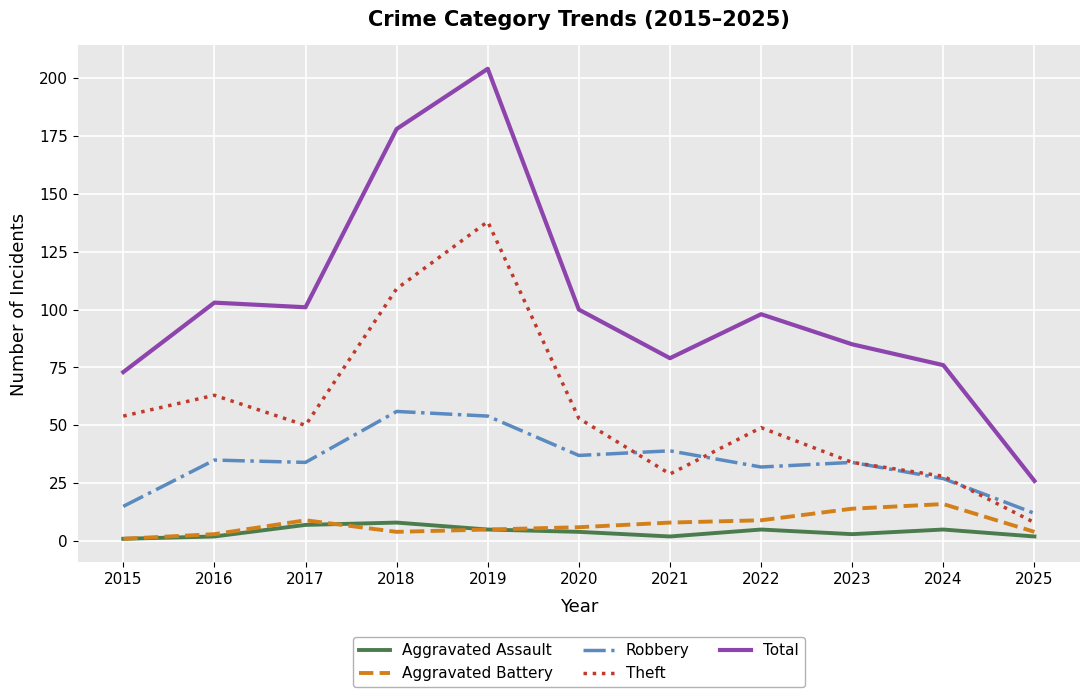

What is the sum of the Aggravated Battery values at 2022 and 2025?

13